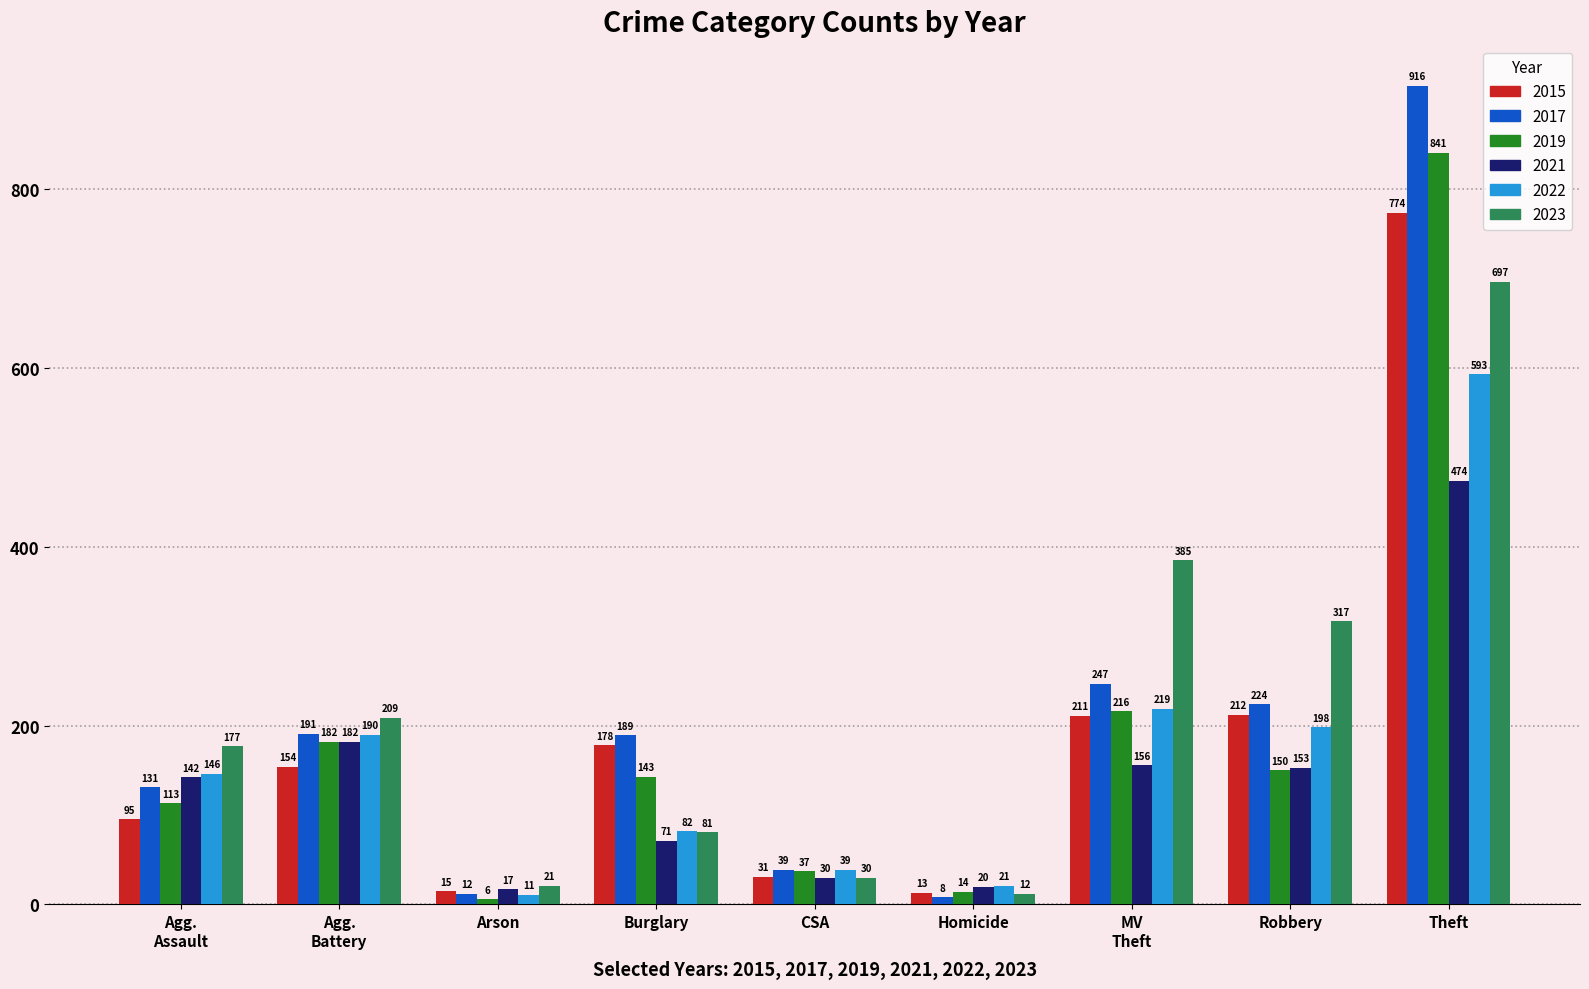

Is the value of 2017 at Arson greater than the value of 2021 at Arson?

No